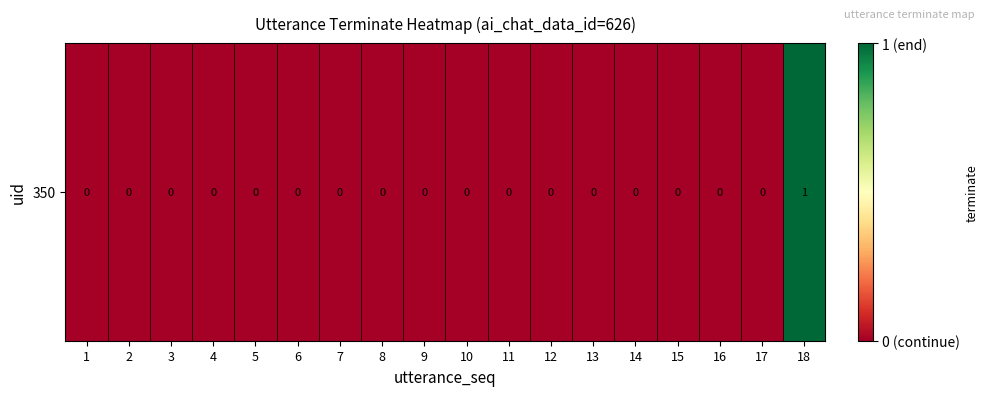

Rank the categories by value from highest to lowest.

18, 1, 2, 3, 4, 5, 6, 7, 8, 9, 10, 11, 12, 13, 14, 15, 16, 17